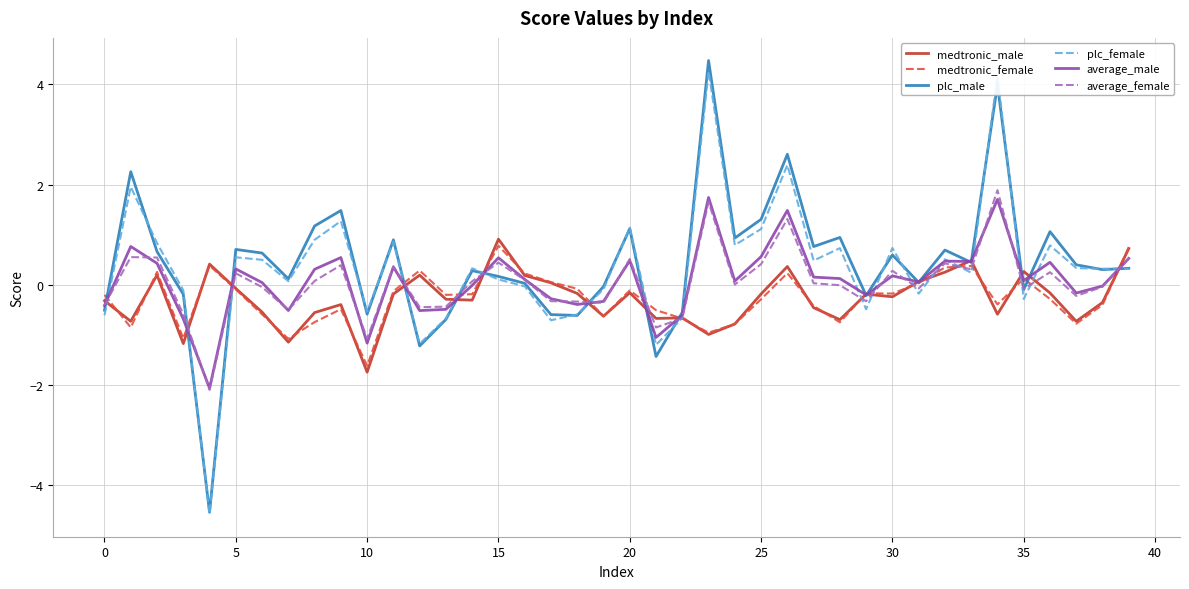

What is the lowest value of the plc_female series?

-4.6